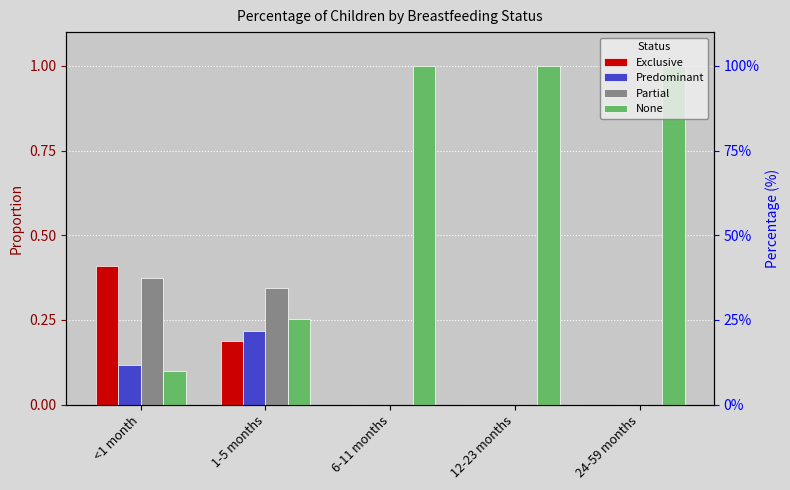

What is the lowest value of the None series?

0.1